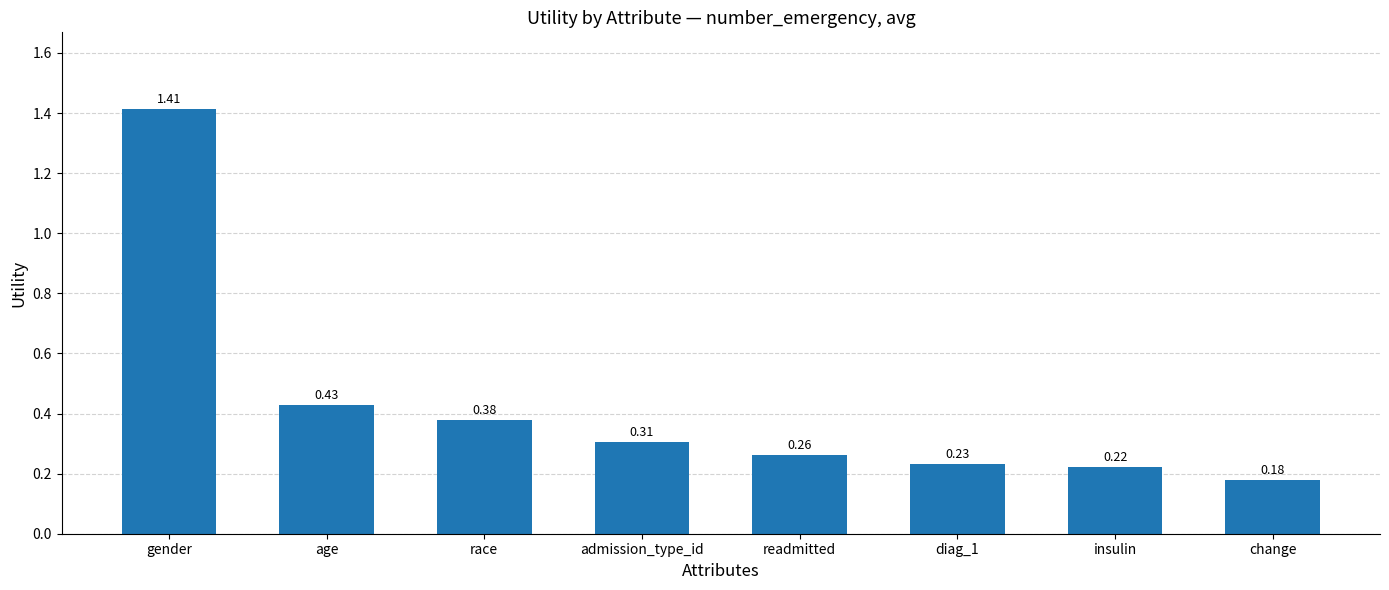

Which category has the lowest value across all series?

change